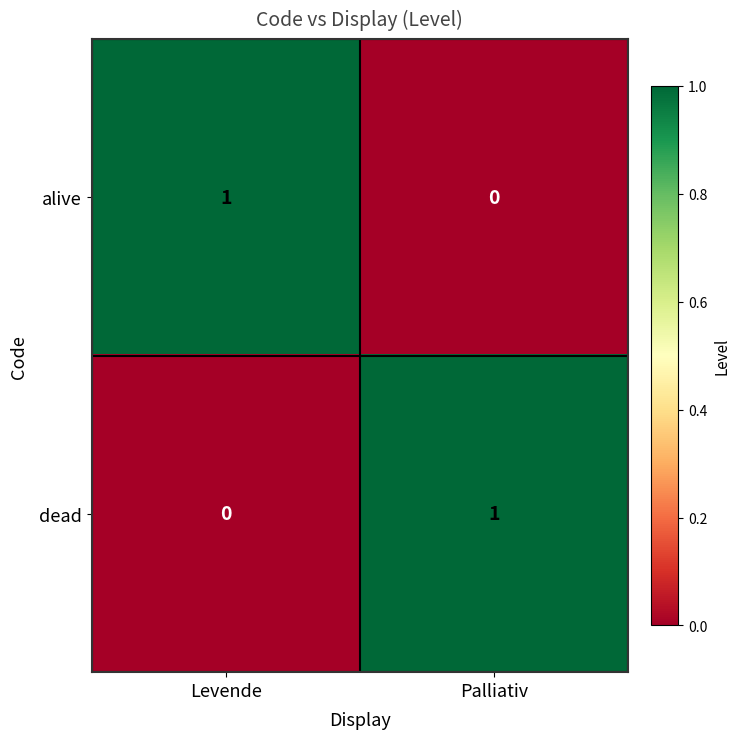

At which label does dead reach its minimum?

Levende